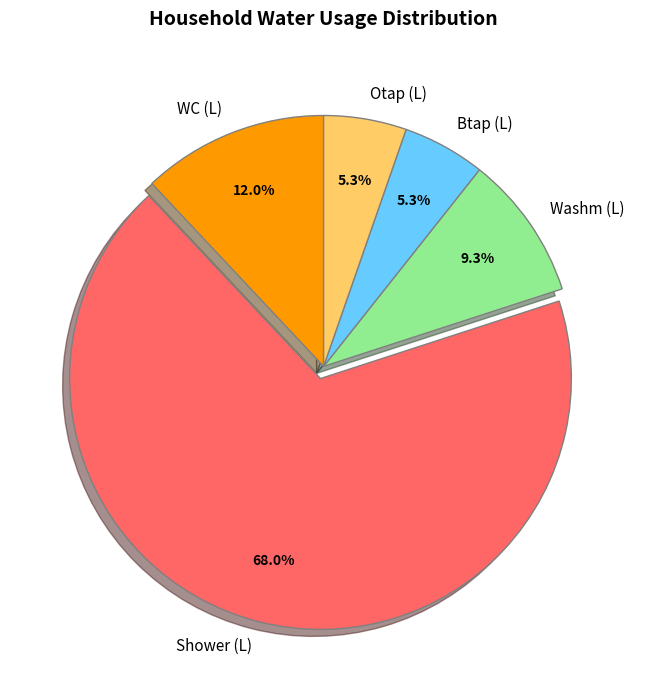

The WC (L) slice represents 12% of the pie. True or false?

True